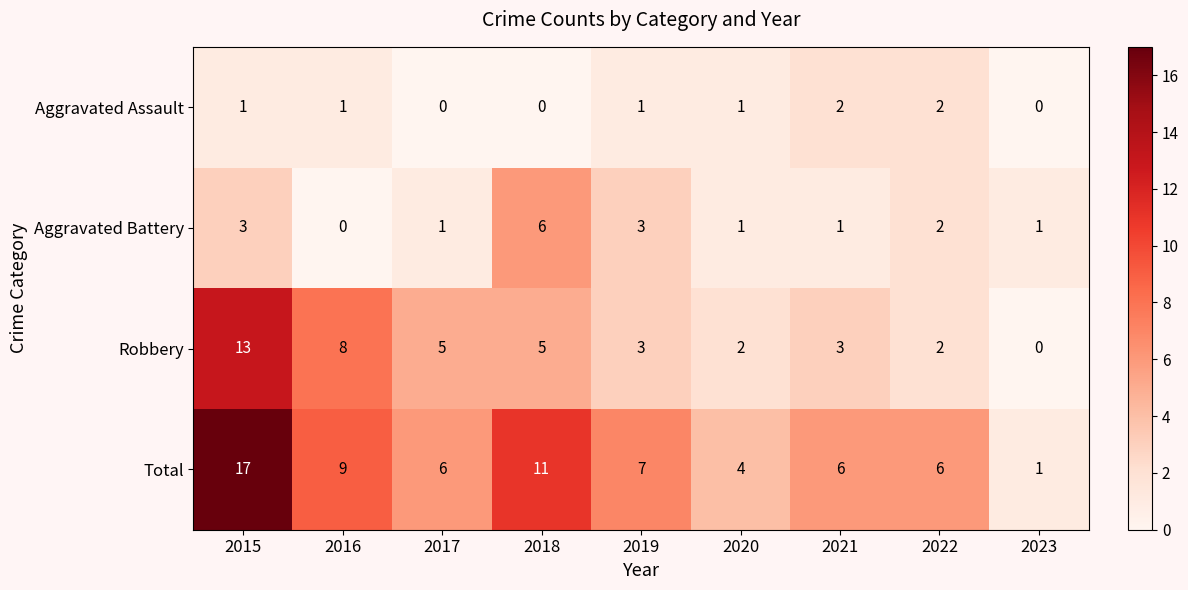

What is the difference between the Robbery values at 2020 and 2015?

11